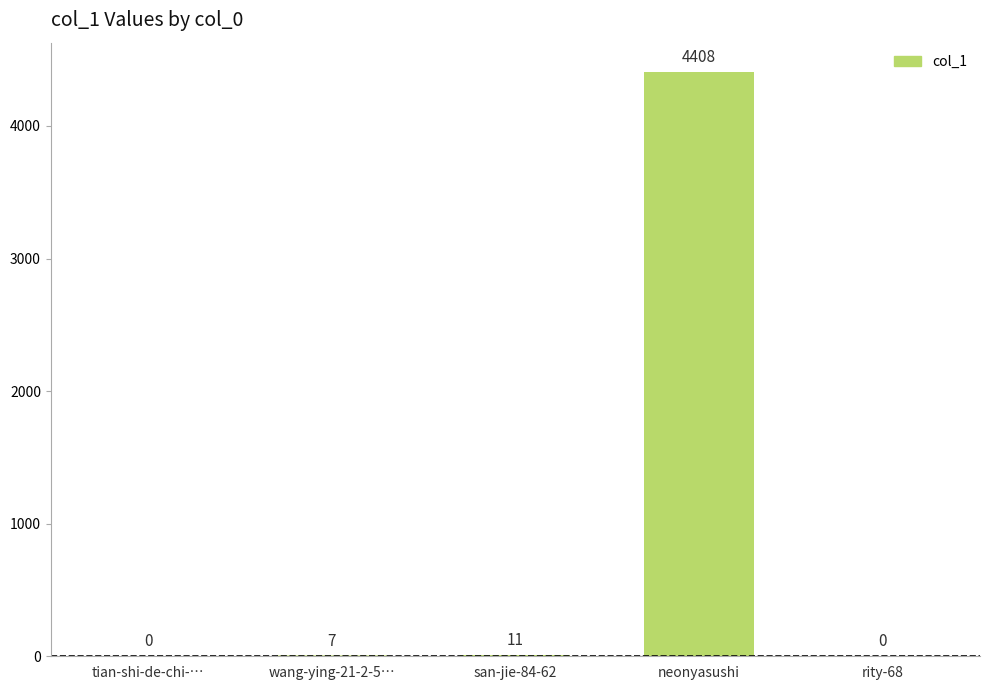

Which label corresponds to the largest value in the chart?

neonyasushi